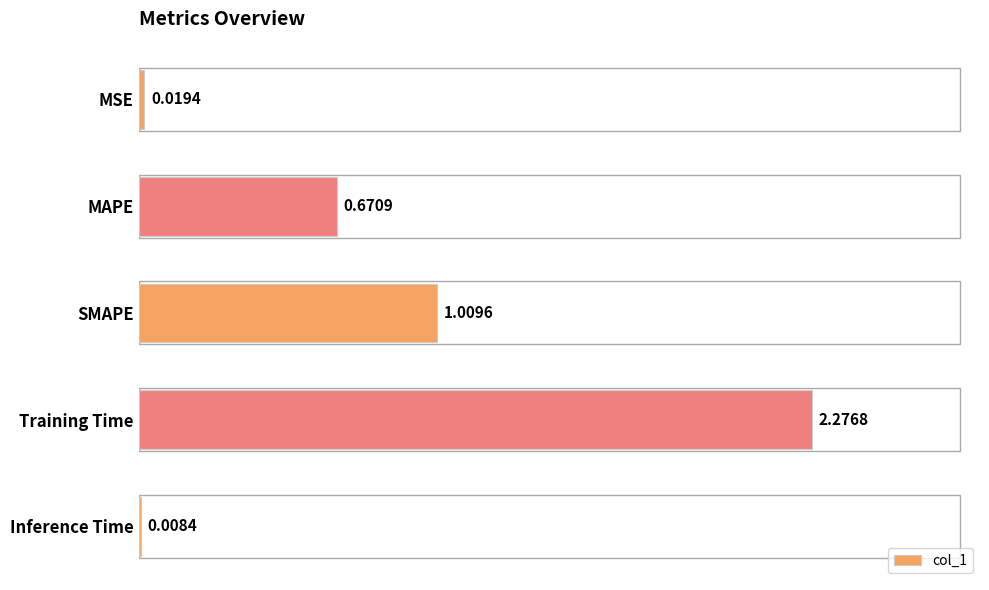

What is the sum of all values?

4.0